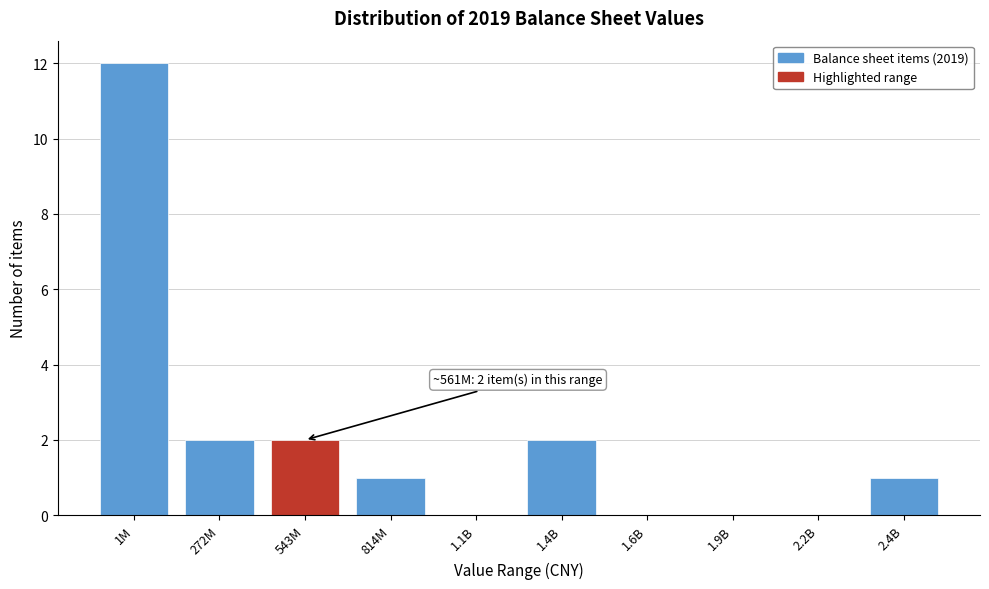

Reading left to right, list all the values displayed in this chart.

1M=12	272M=2	543M=2	814M=1	1.1B=0	1.4B=2	1.6B=0	1.9B=0	2.2B=0	2.4B=1